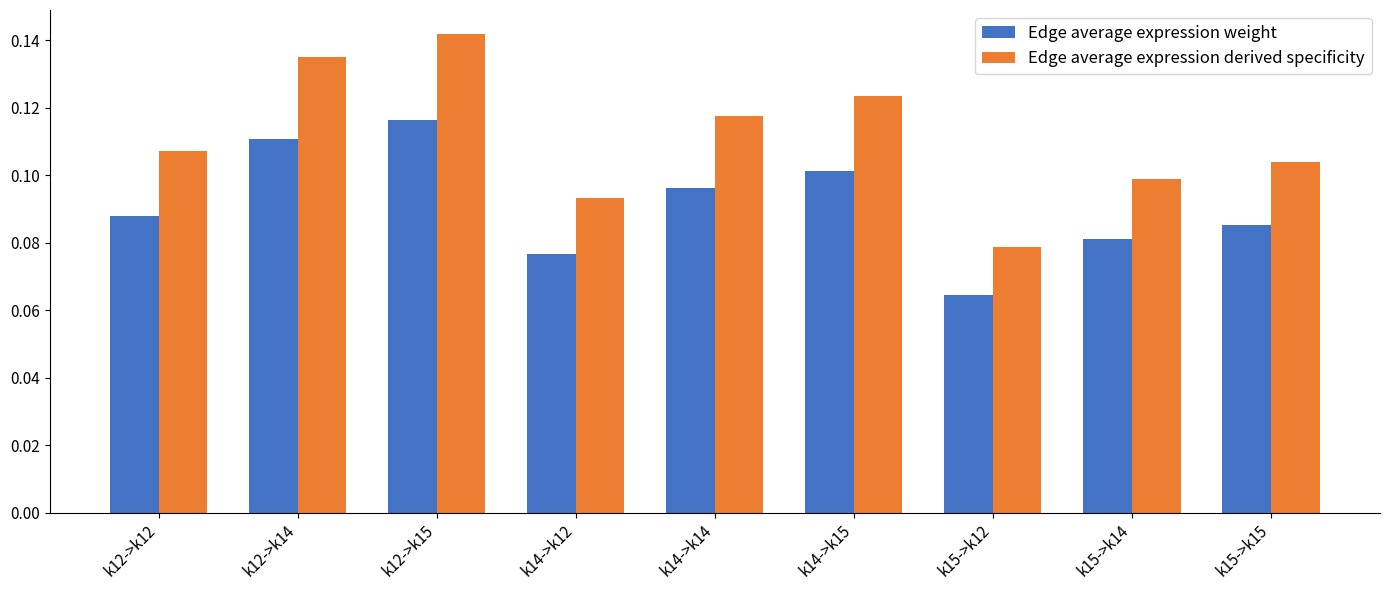

Which series has the largest range (max minus min)?

Edge average expression derived specificity